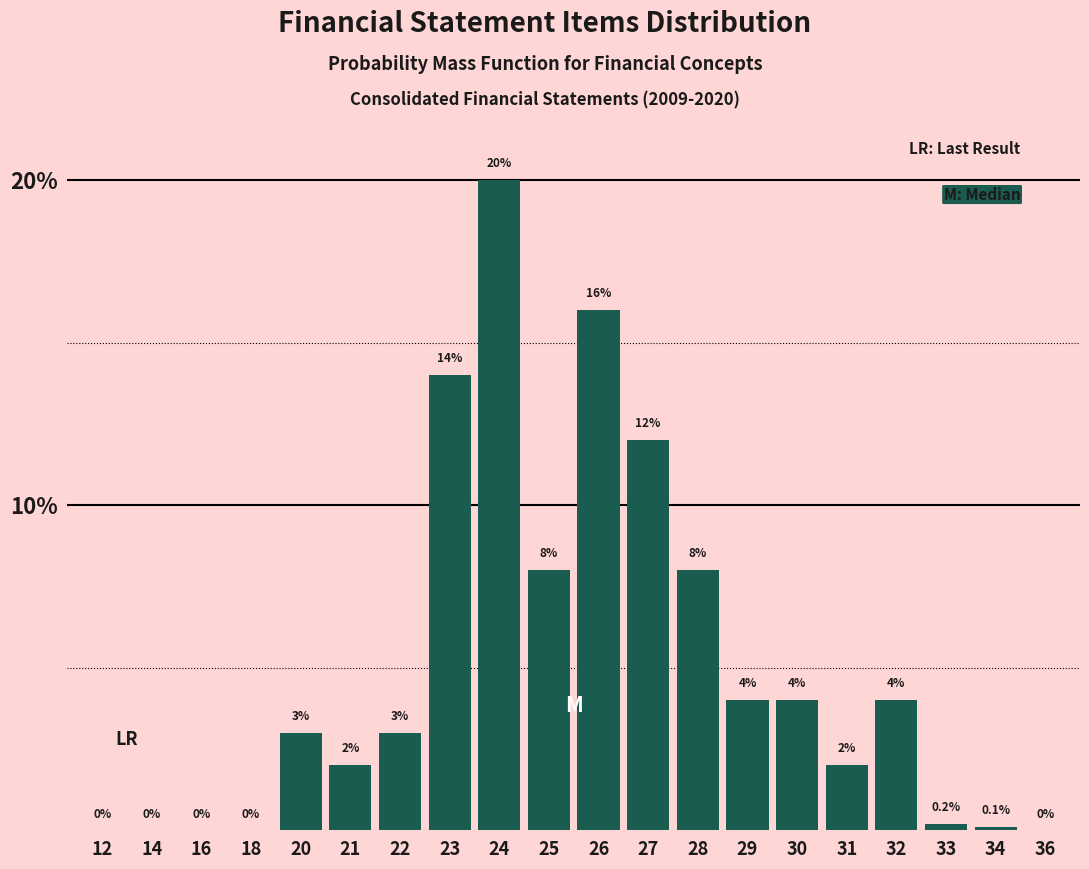

Reading right to left, list all the values displayed in this chart.

36=0.0	34=0.1	33=0.2	32=4.0	31=2.0	30=4.0	29=4.0	28=8.0	27=12.0	26=16.0	25=8.0	24=20.0	23=14.0	22=3.0	21=2.0	20=3.0	18=0.0	16=0.0	14=0.0	12=0.0